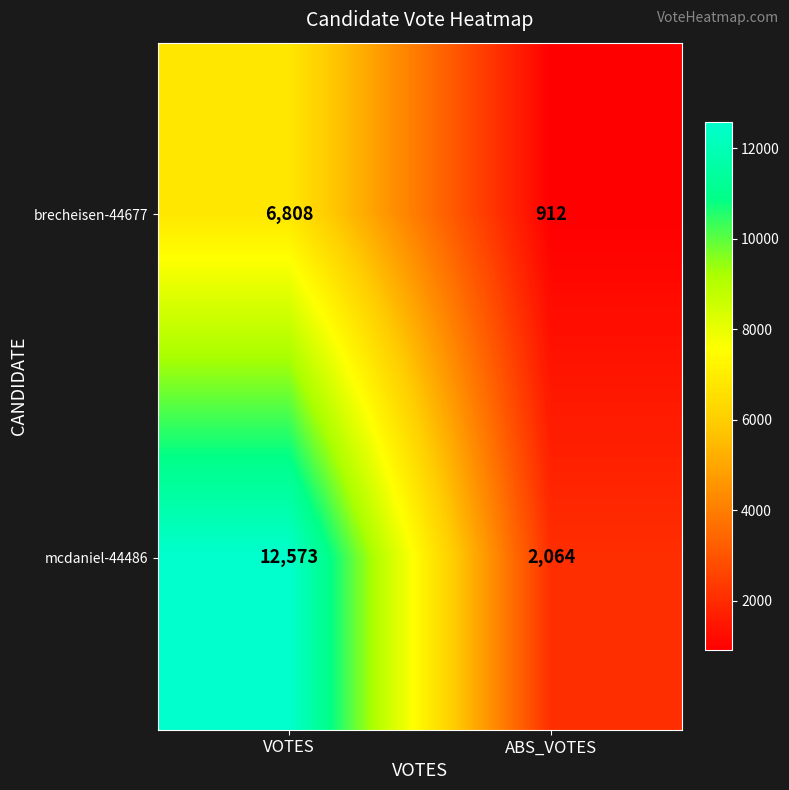

Between VOTES and ABS_VOTES, which series saw the biggest shift?

mcdaniel-44486